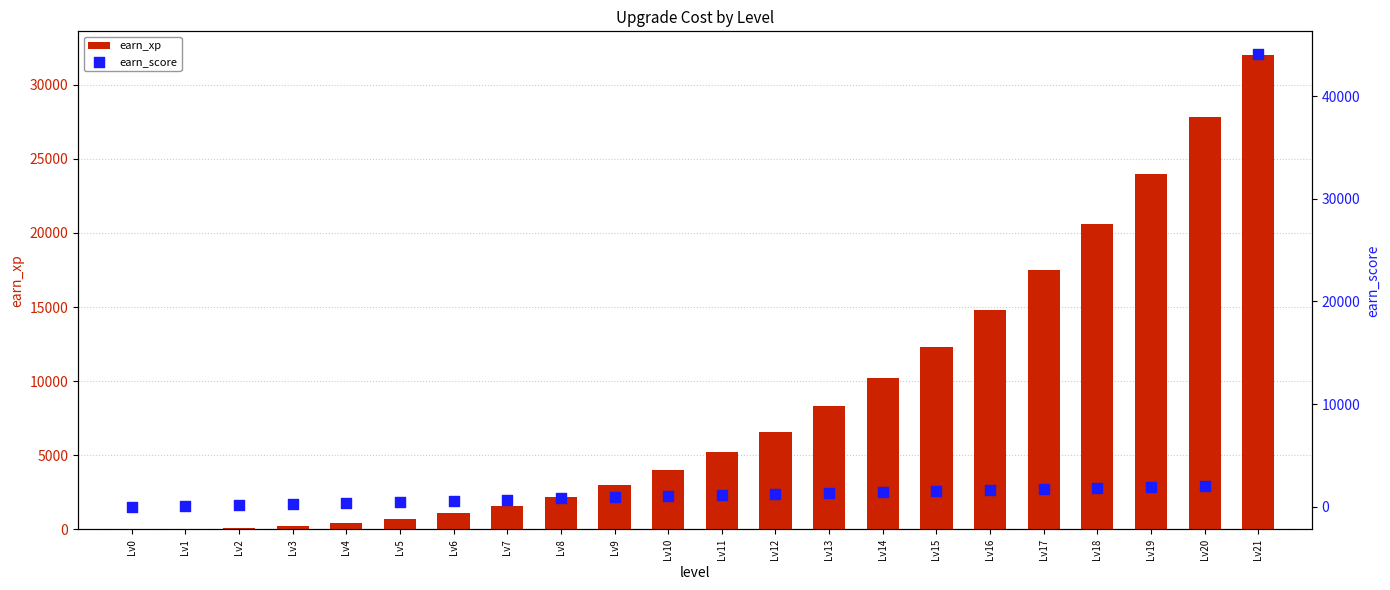

Is the value of earn_score at Lv2 greater than the value of earn_xp at Lv5?

No